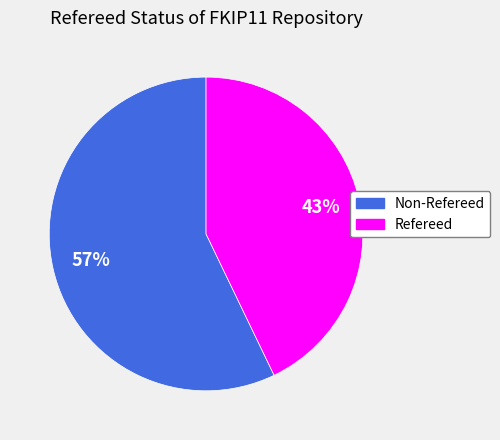

To the nearest percent, what is the combined percentage of Non-Refereed and Refereed?

100%